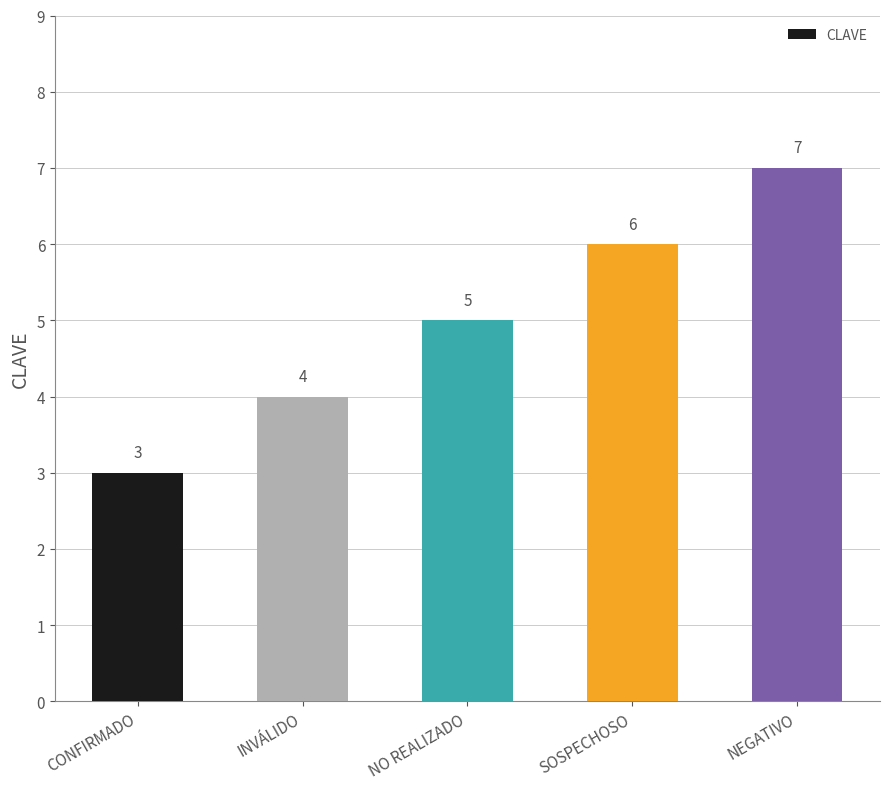

Is it true that the value at CONFIRMADO is 3?

True